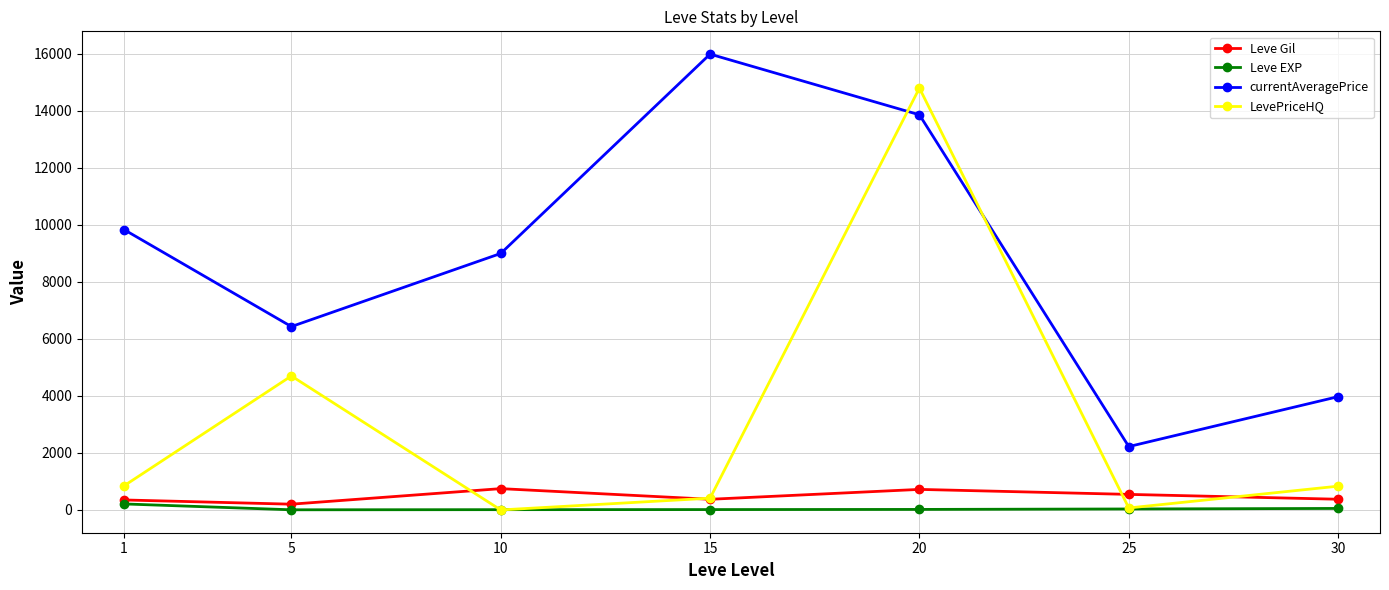

What are all the series names shown in the legend?

Leve Gil, Leve EXP, currentAveragePrice, LevePriceHQ